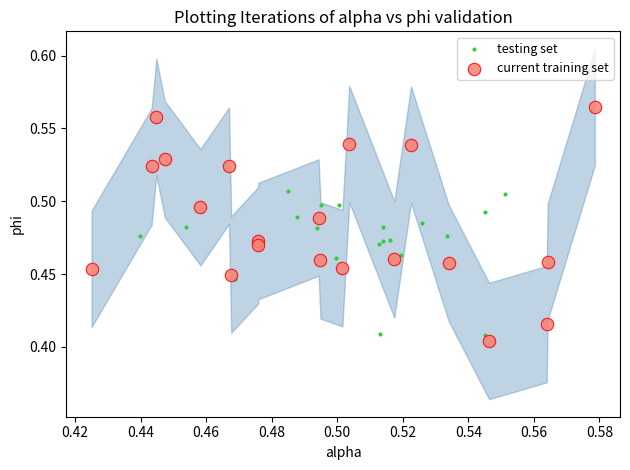

Which series has the widest spread of Y values?

current training set